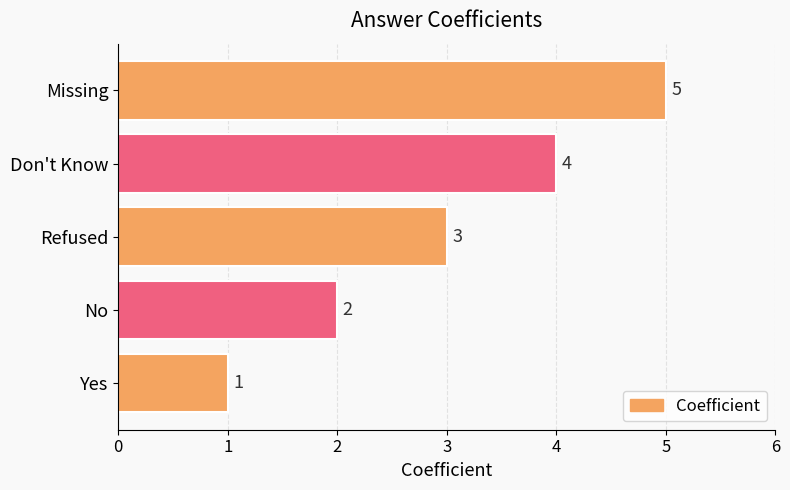

How many bars are there in total?

5